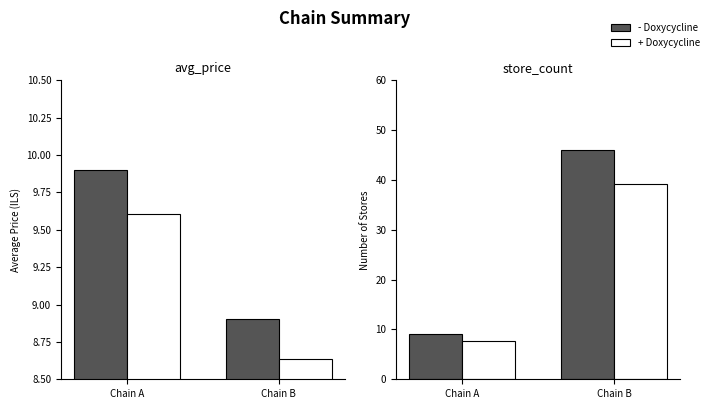

What are all the series names shown in the legend?

- Doxycycline, + Doxycycline